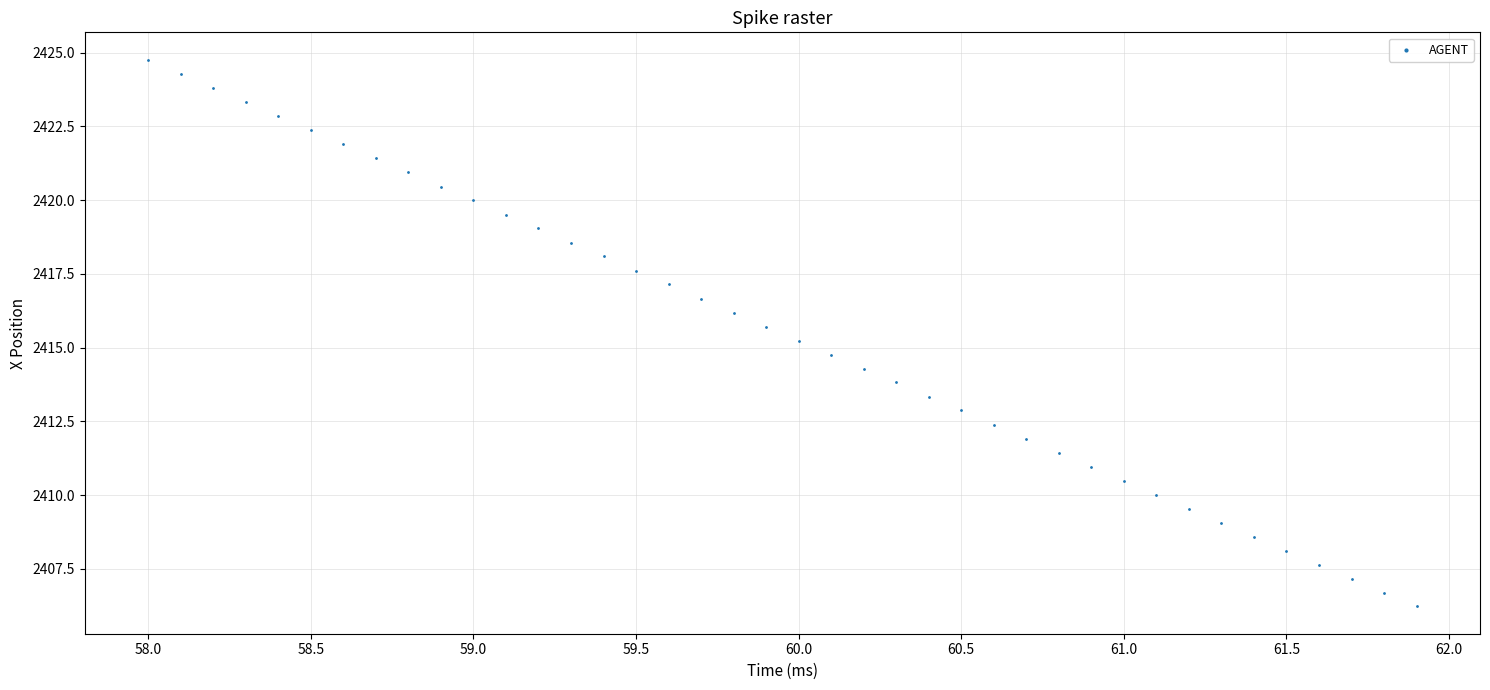

What is the range of X values (max minus min)?

3.9